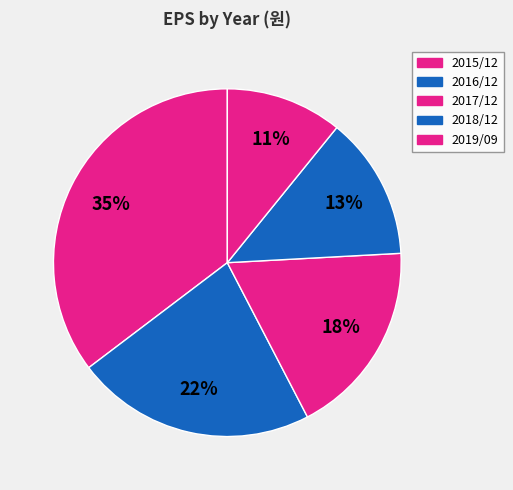

What is the largest slice in the pie chart?

2015/12